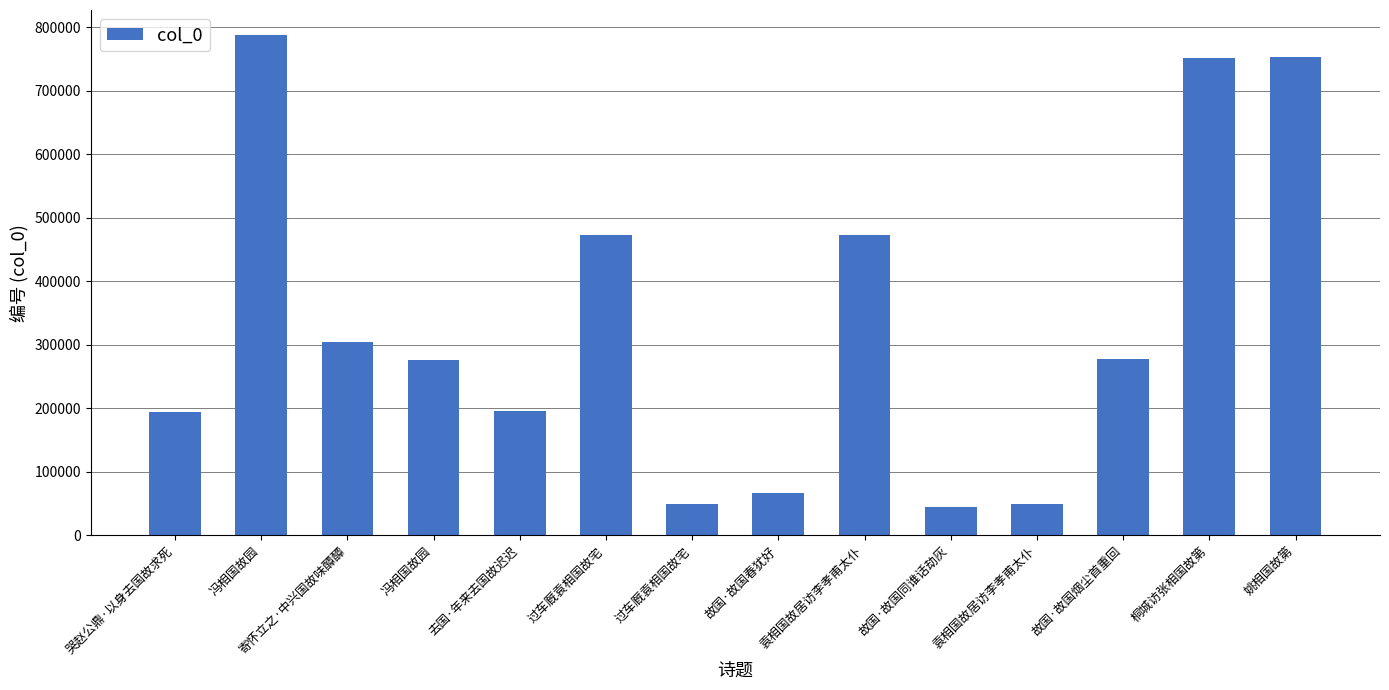

Does the chart contain any negative values?

No